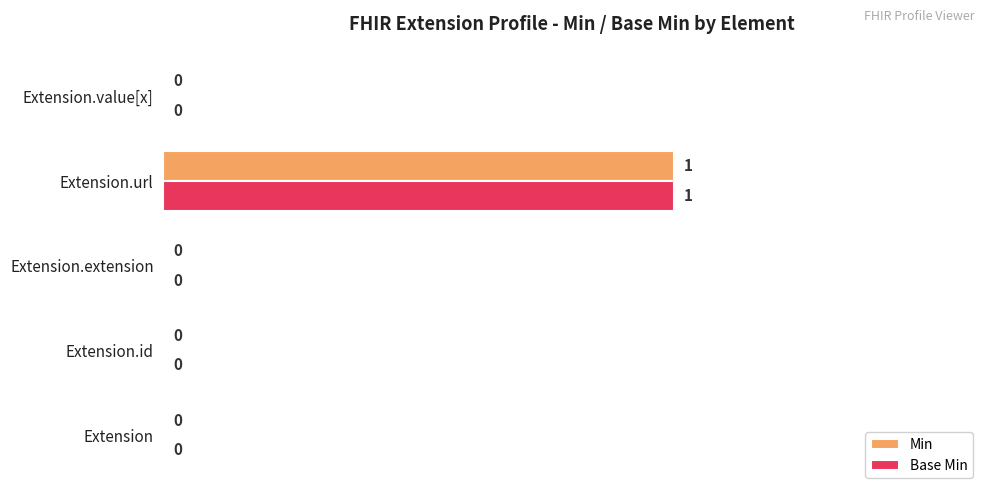

At which category is the sum across all series the highest?

Extension.url